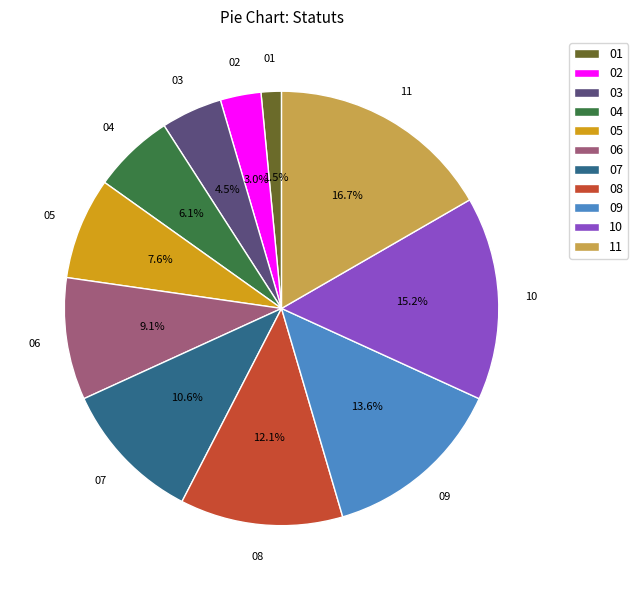

Which has a higher value, 09 or 01?

09